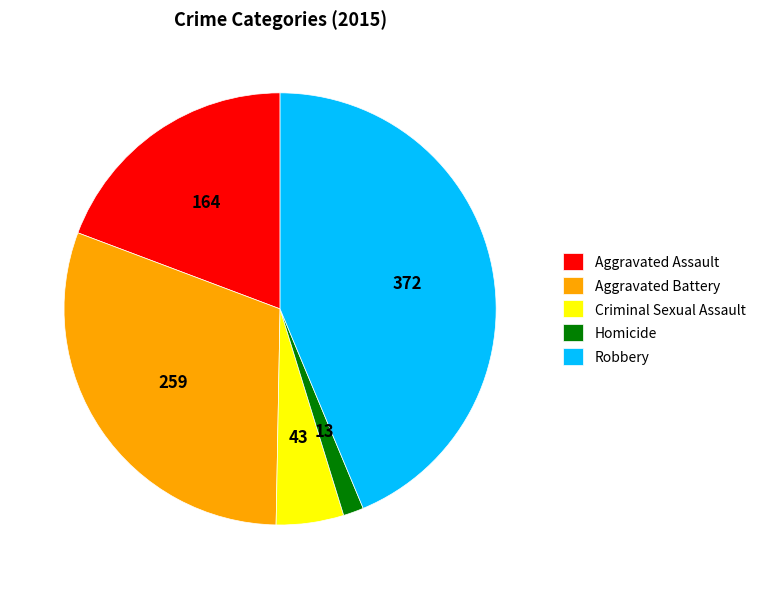

How many slices are in this pie chart?

5